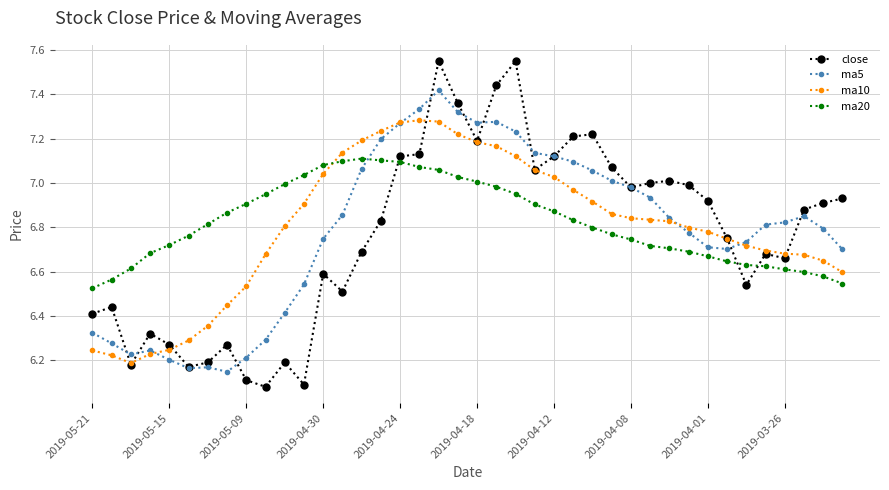

Which series has the widest spread of values?

close